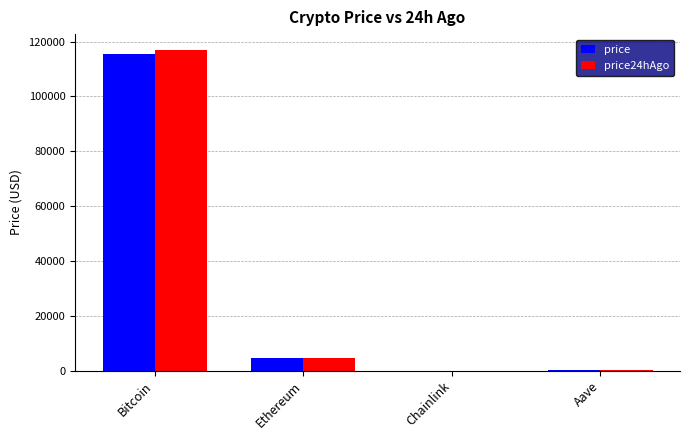

What is the total value across all series at Chainlink?

48.1